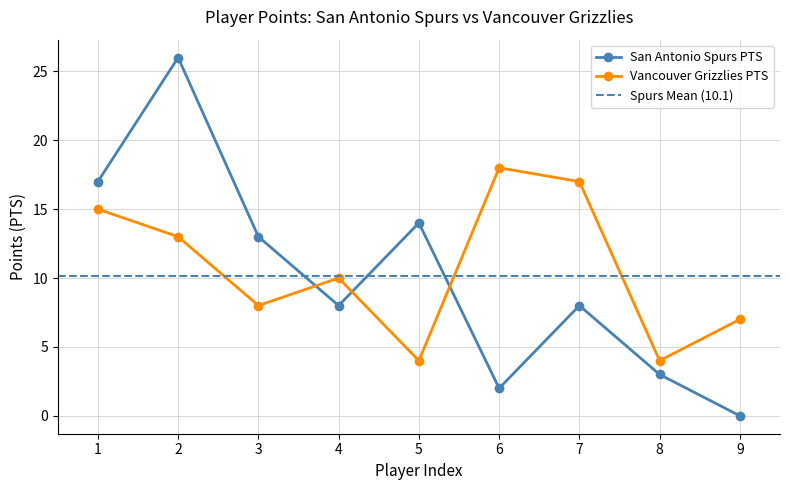

What is the highest value of the Vancouver Grizzlies PTS series?

18